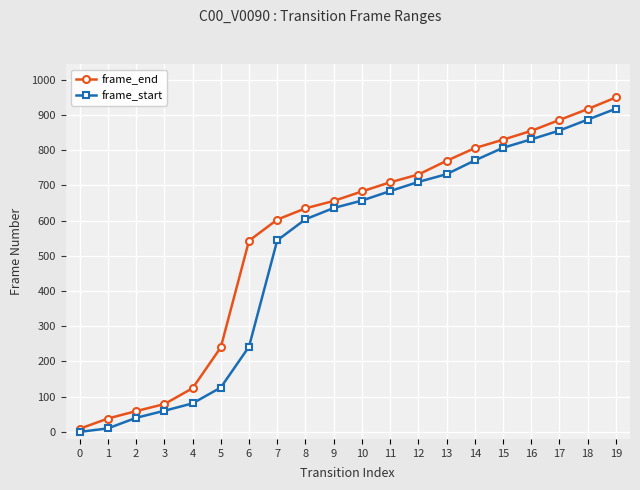

At which category is the sum across all series the highest?

19